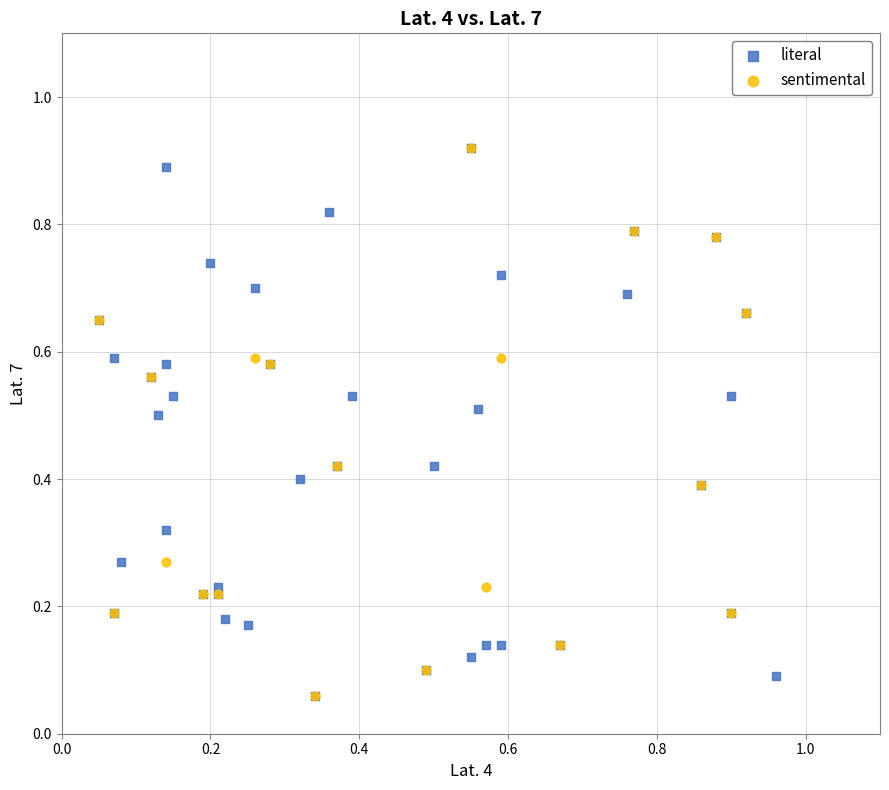

What are all the series names shown in the legend?

literal, sentimental